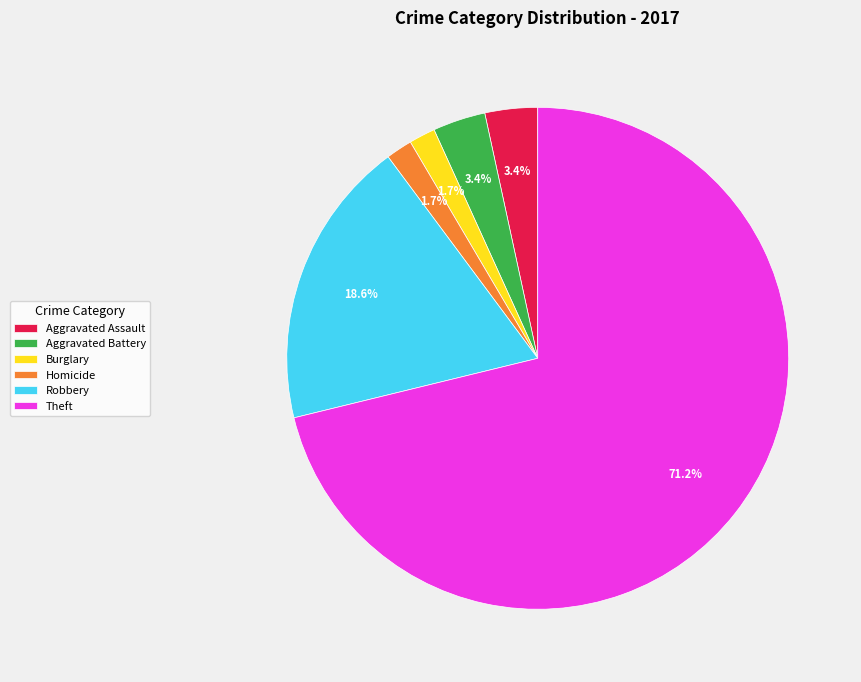

Which category accounts for the majority?

Theft